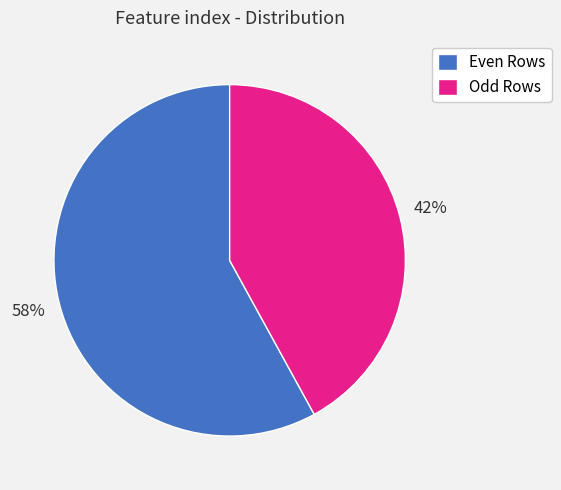

Is there any slice that represents more than half of the pie?

Yes